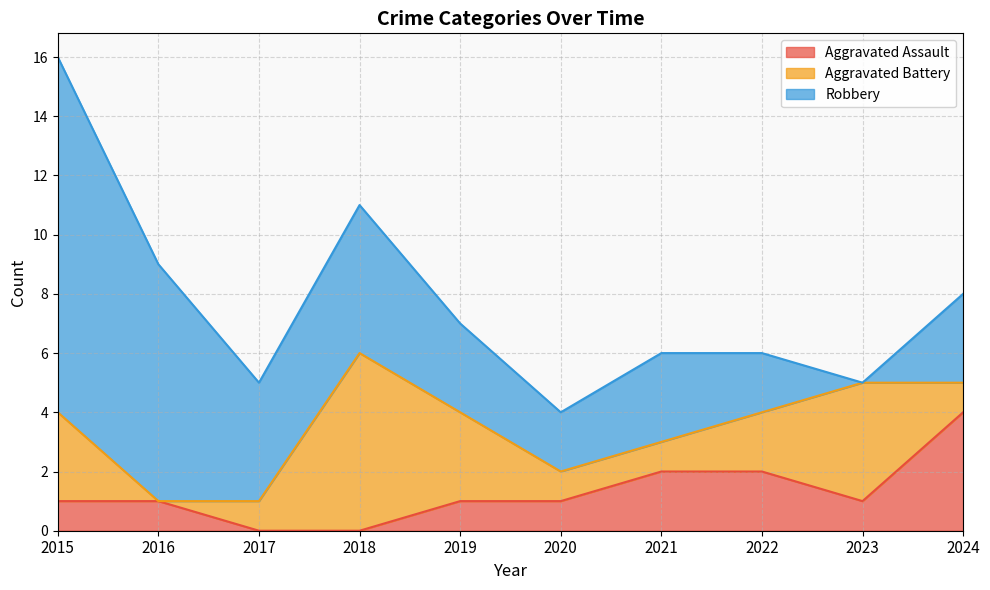

What is the difference between the highest and lowest values at 2020?

1